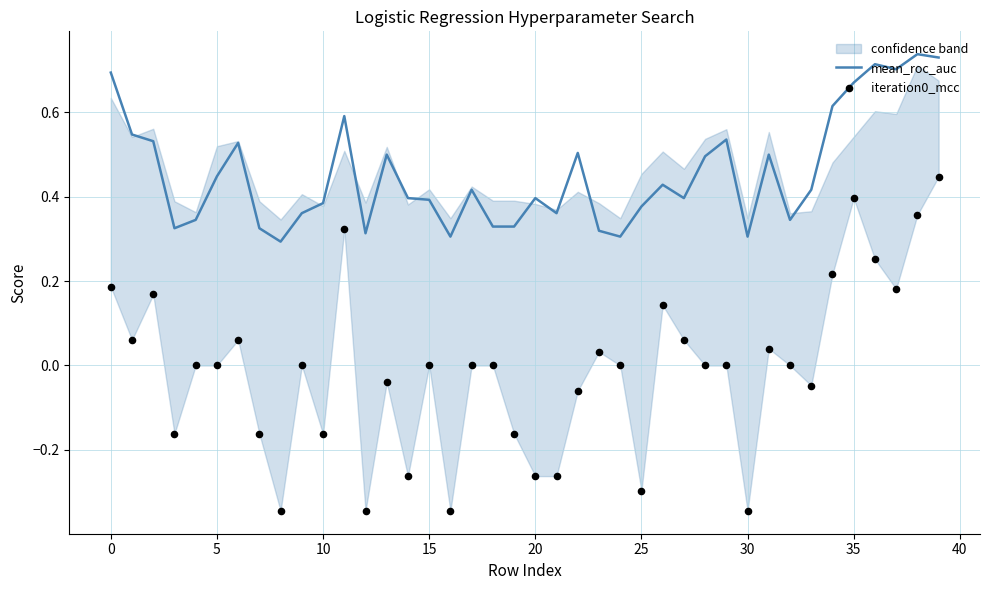

Which series has the largest Y range (max minus min)?

iteration0_mcc